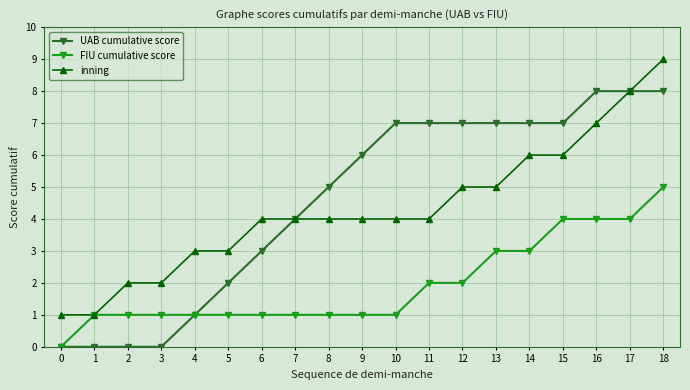

Is it true that UAB cumulative score equals 1 at 4?

True